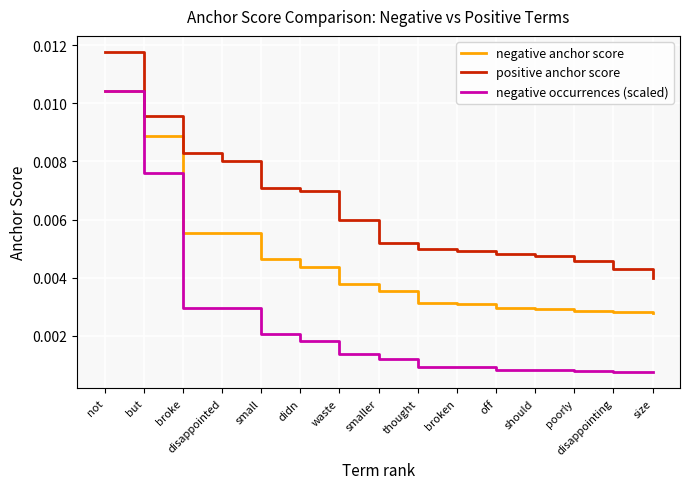

Which series changed the most between but and smaller?

negative occurrences (scaled)